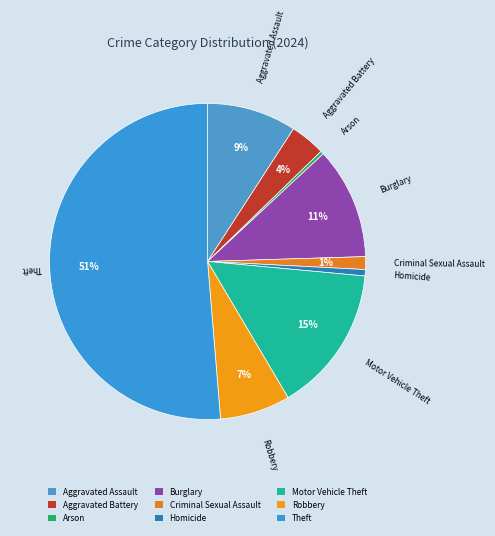

Is it true that Theft is 60% of the pie?

False